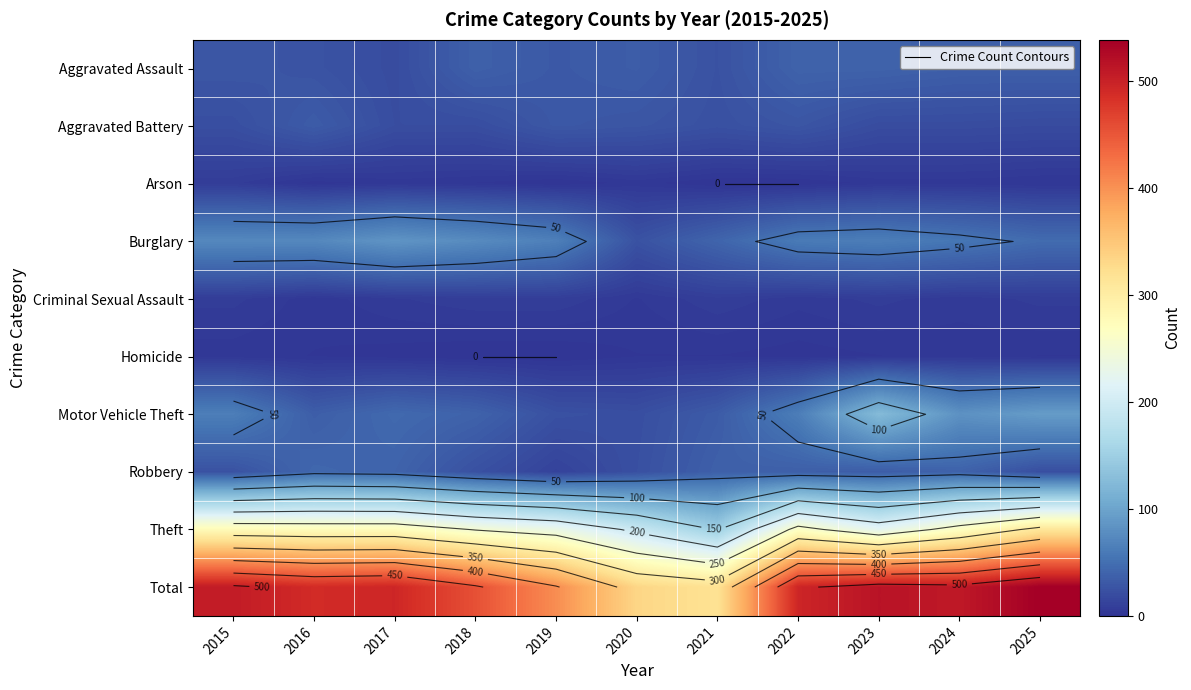

Which category has the lowest value in the Theft series?

2021